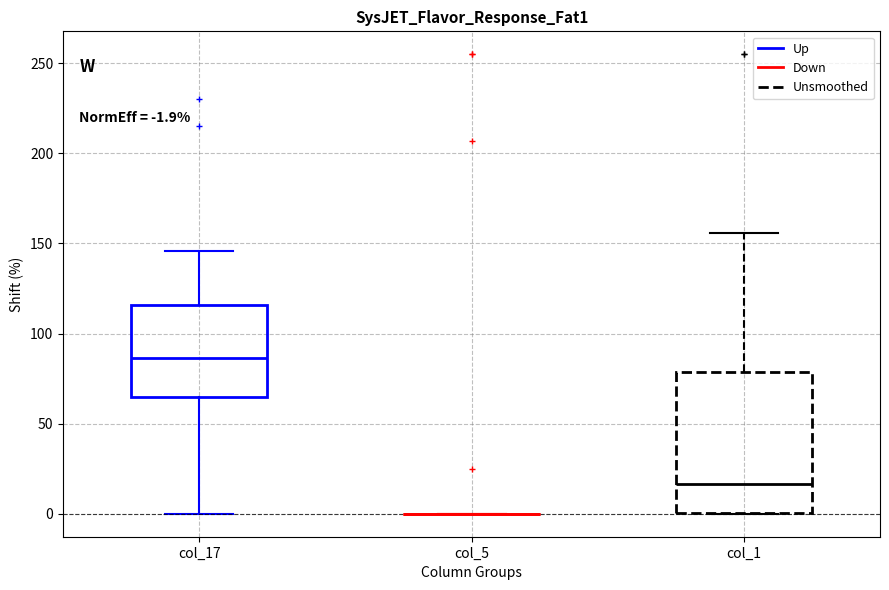

Which box is the tallest, from its lower edge to its upper edge?

col_1